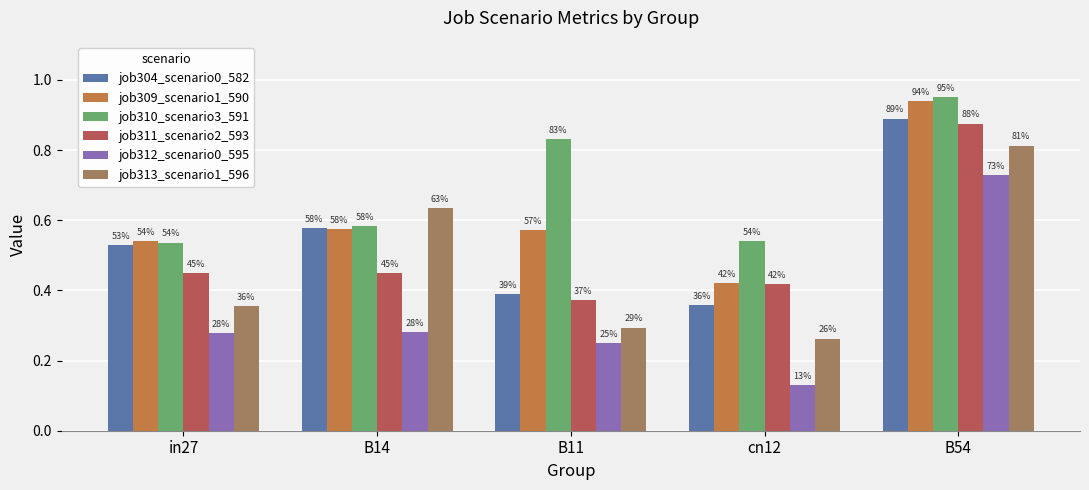

What is the maximum value for job312_scenario0_595?

0.7